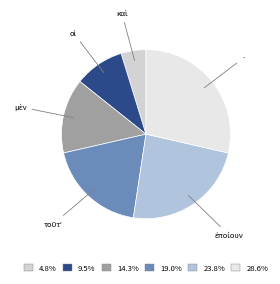

How many slices are in this pie chart?

6